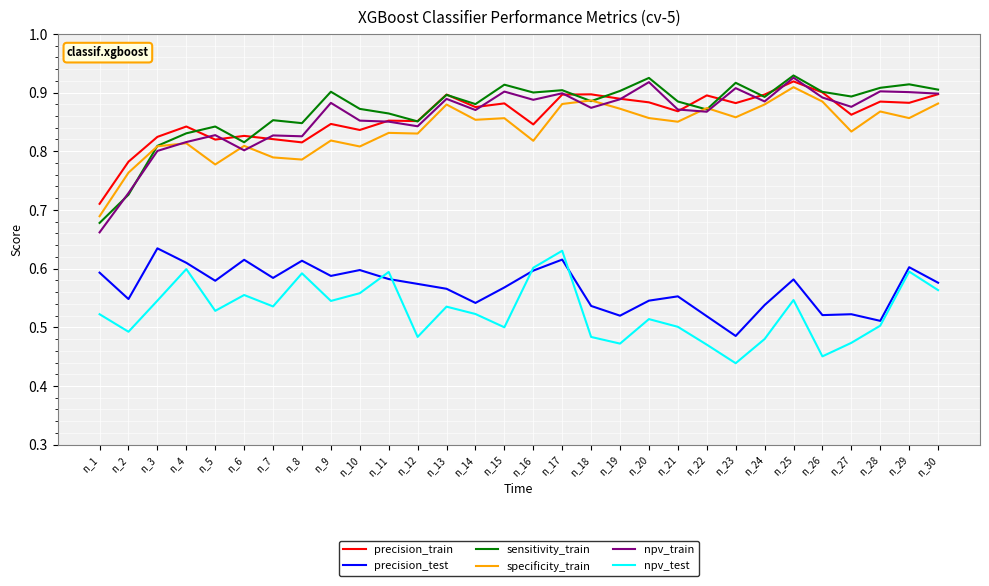

True or false: specificity_train has more than 1 points higher than both neighbors.

True